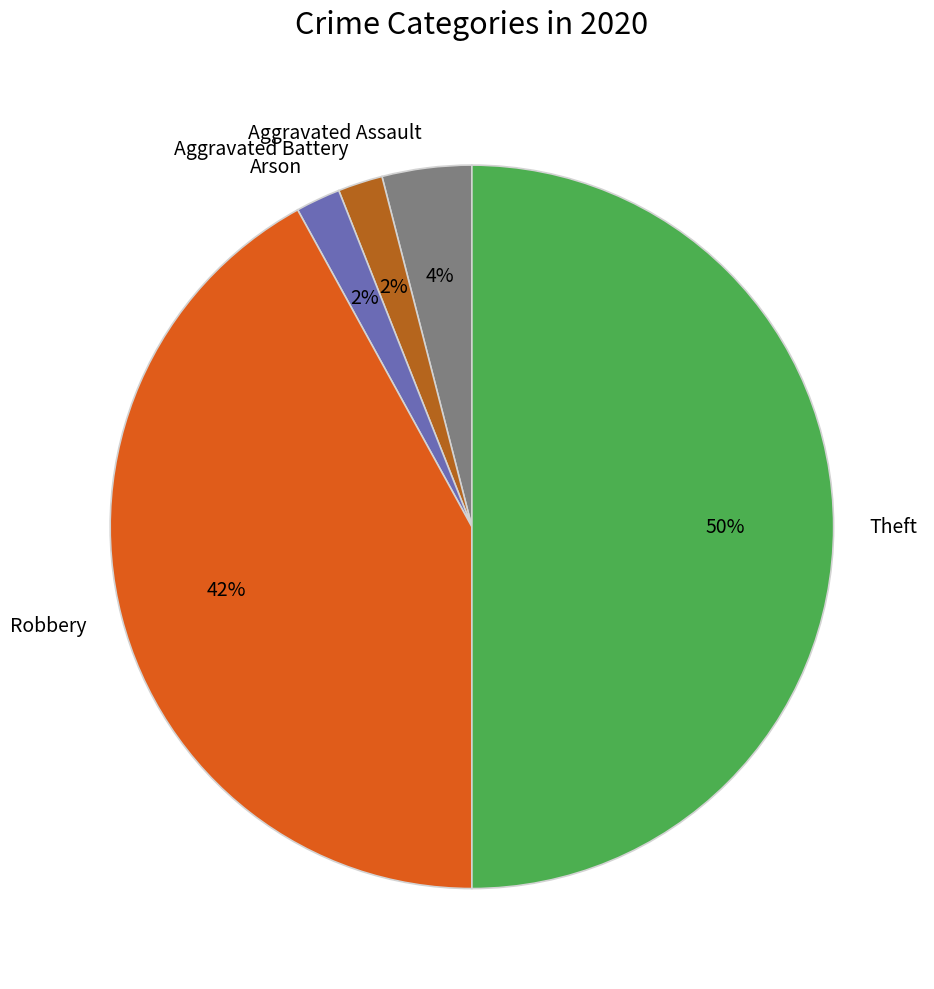

To the nearest percent, what is the combined percentage of Robbery and Aggravated Assault?

46%